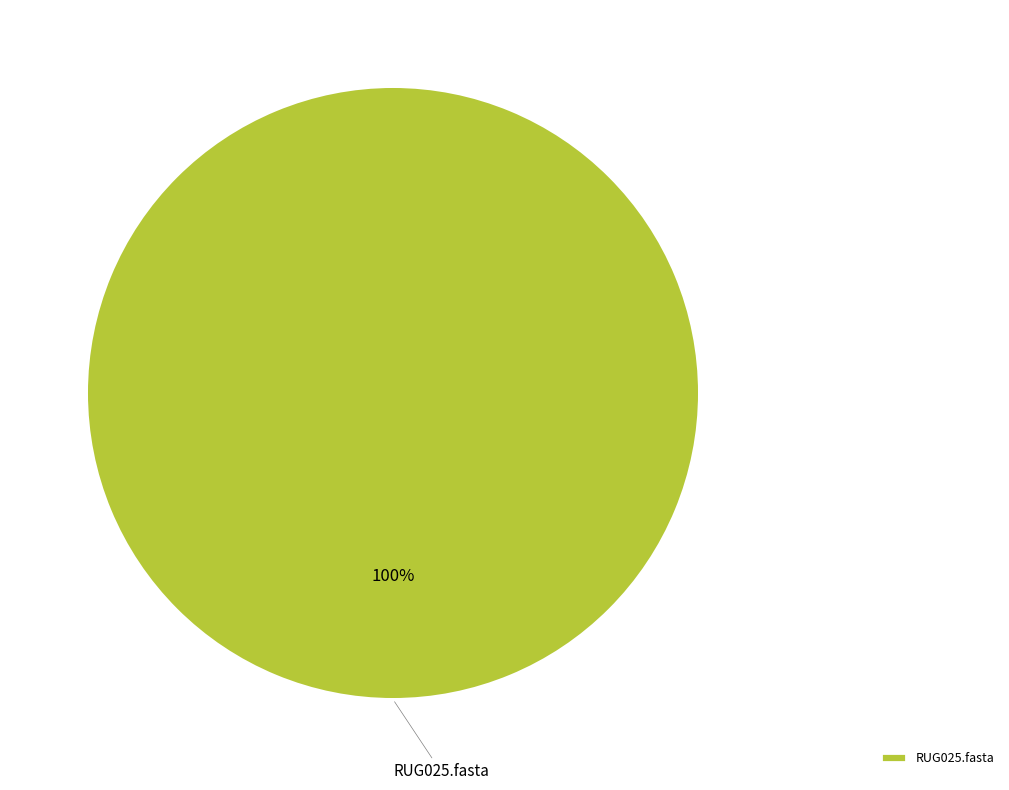

Count the number of slices in the pie.

1